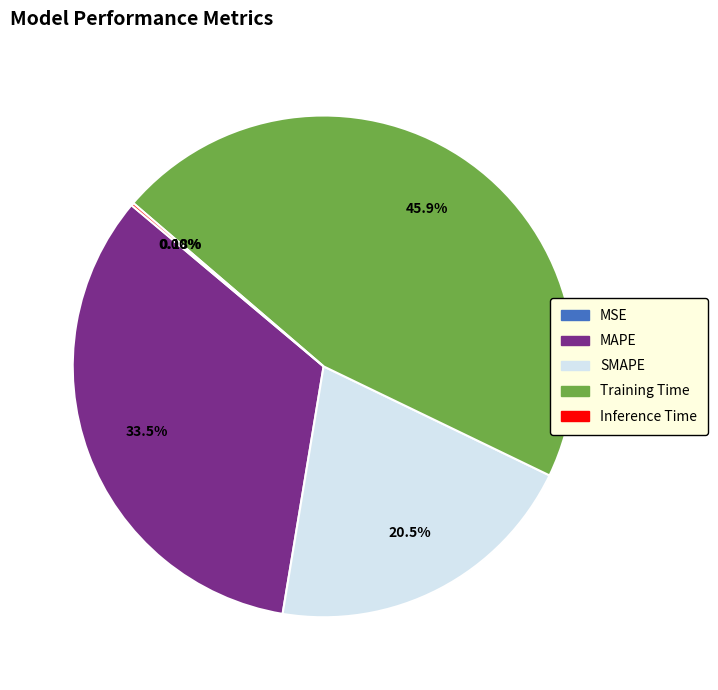

Which slice is the largest?

Training Time